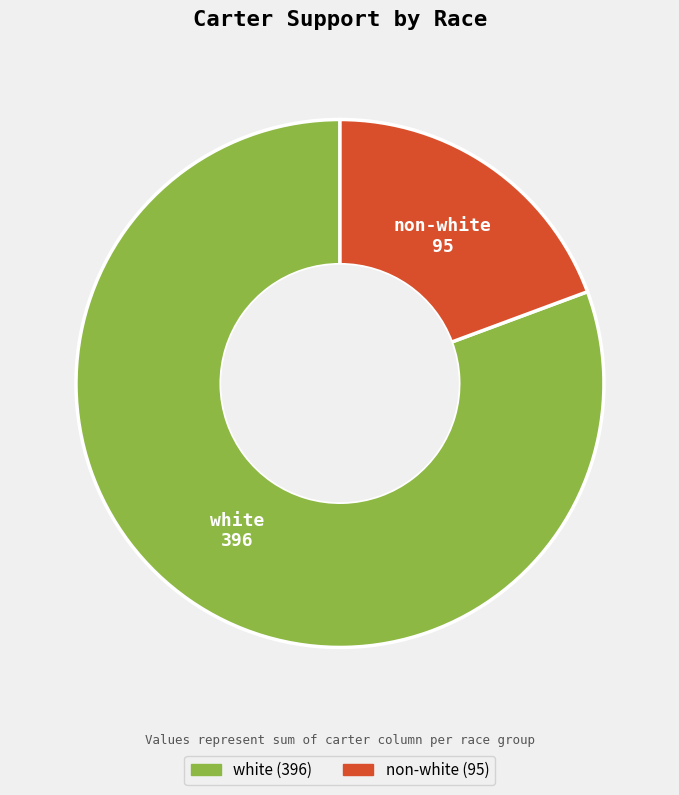

Rank the categories by value from highest to lowest.

white, non-white